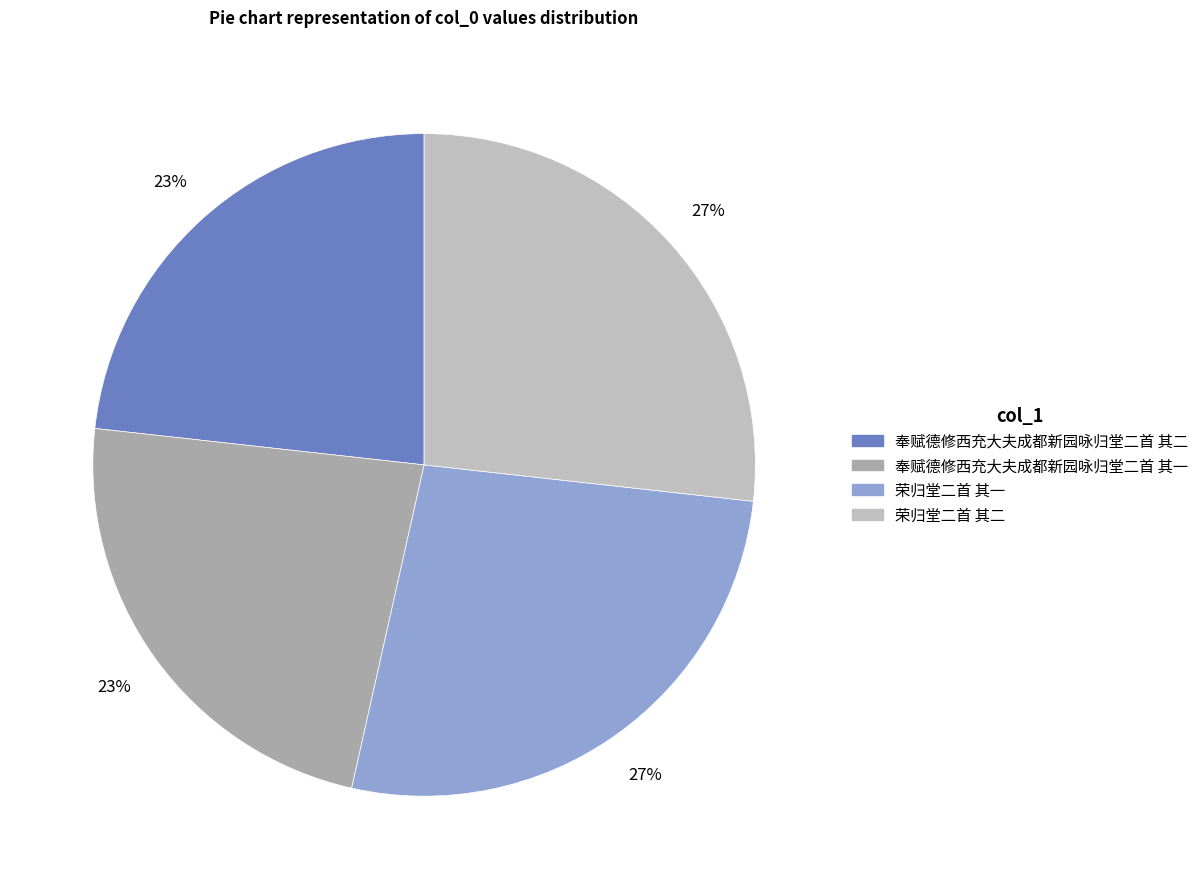

Does 奉赋德修西充大夫成都新园咏归堂二首 其二 account for over 50% of the chart?

No